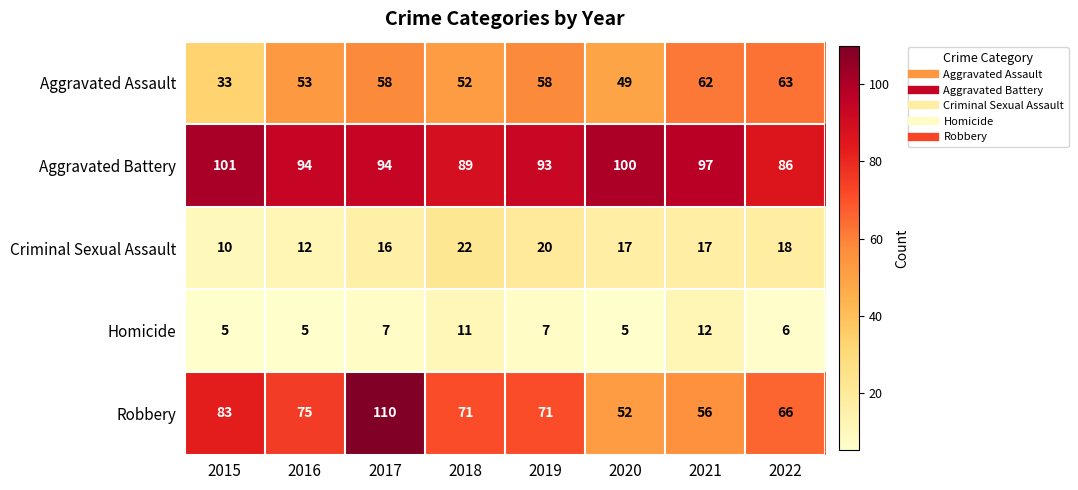

What is the difference between the maximum and minimum values in the Robbery series?

58